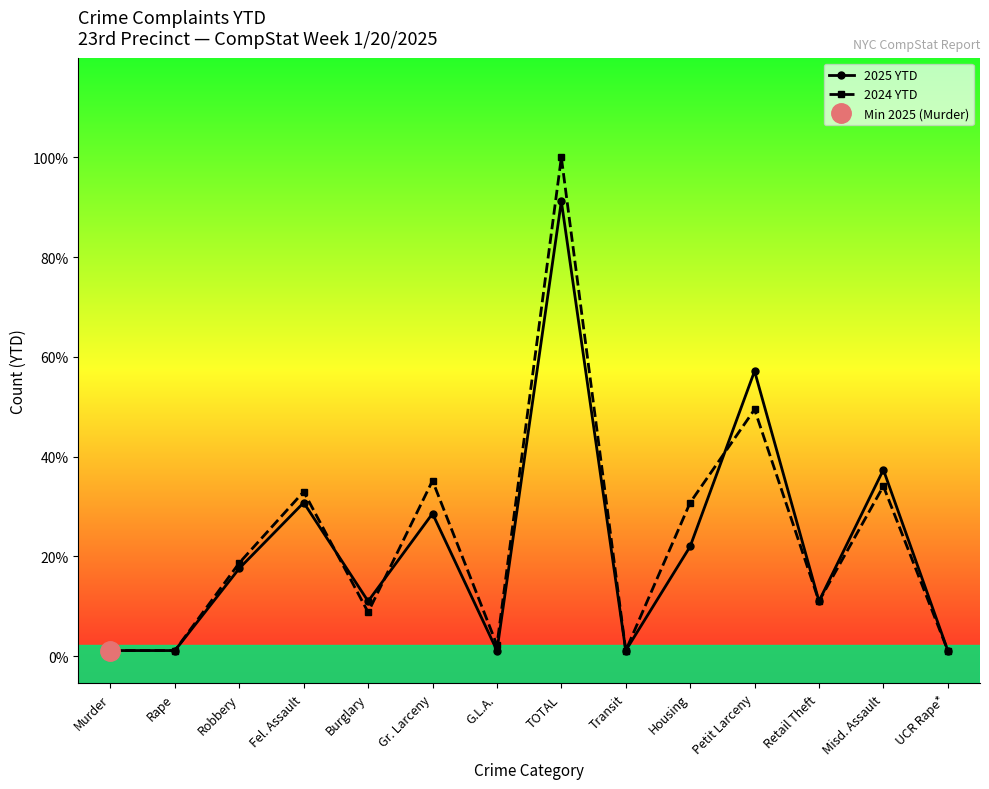

Read the 2025 YTD value at Retail Theft, to the nearest 10.

10